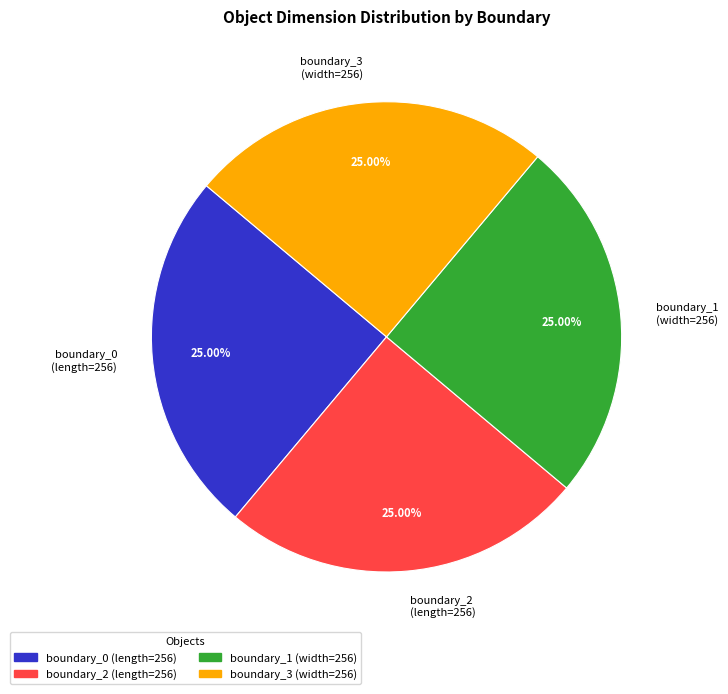

What is the ratio of the value at boundary_1 (width=256) to the value at boundary_3 (width=256)?

1.0